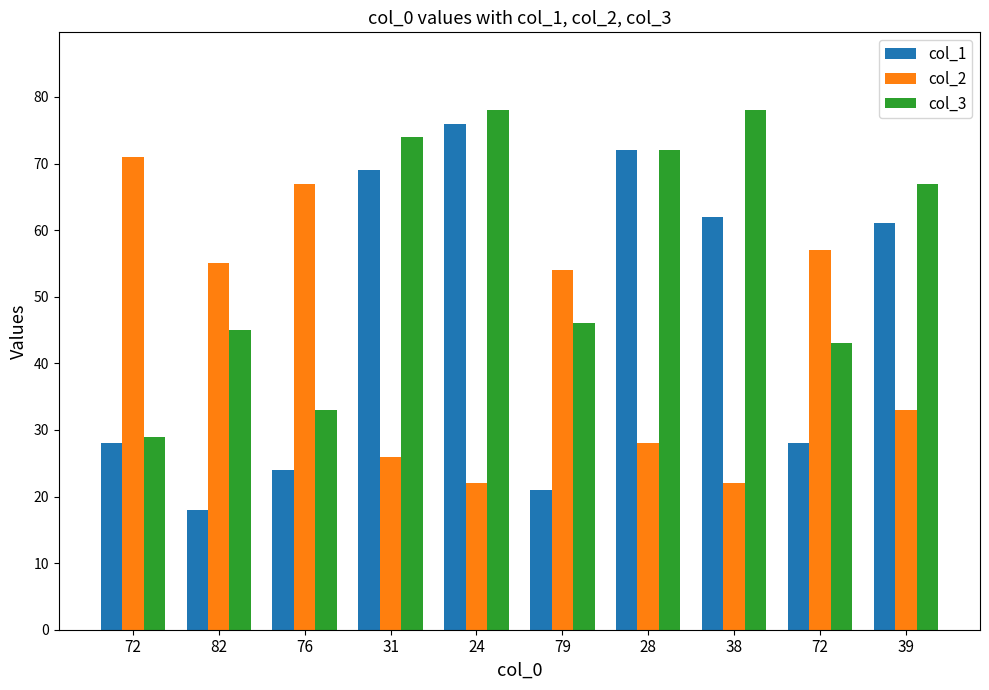

The value of col_3 at 72 is 48. True or false?

False